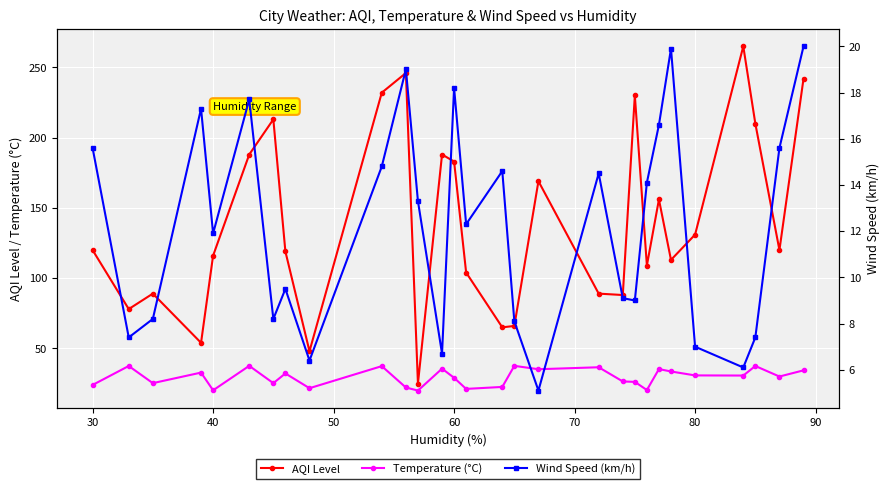

How many data points in Wind Speed (km/h) are above 12?

15